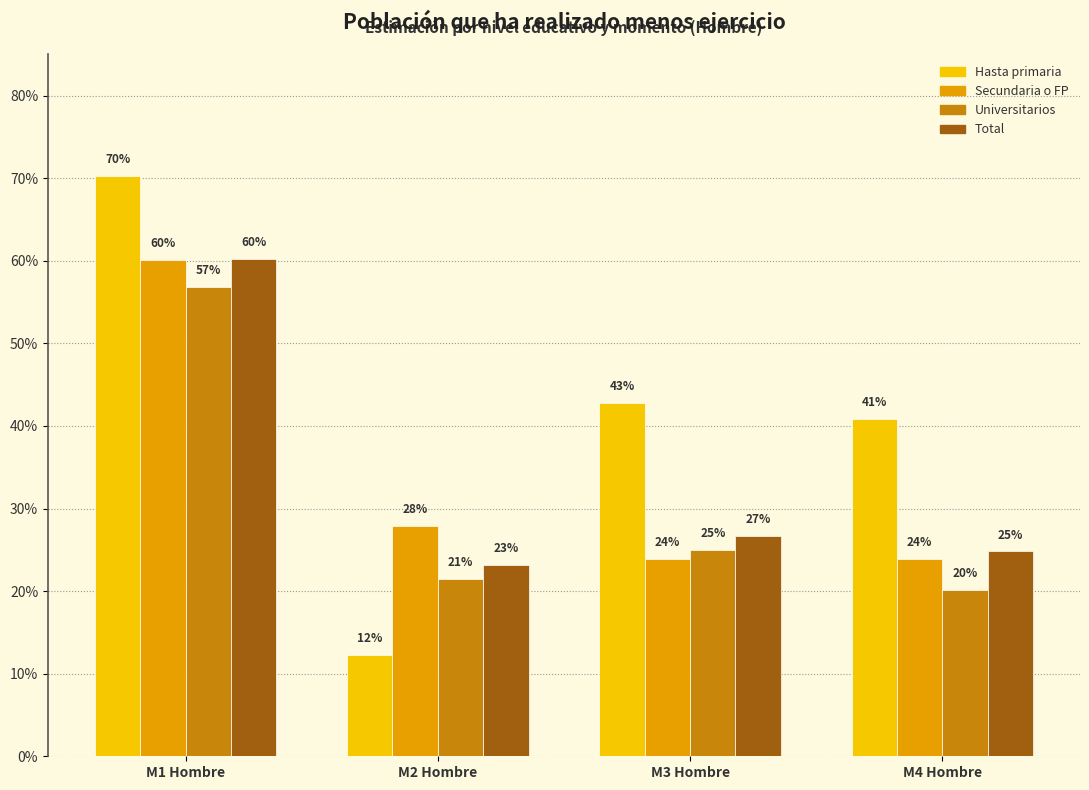

What are all the series names shown in the legend?

Hasta primaria, Secundaria o FP, Universitarios, Total